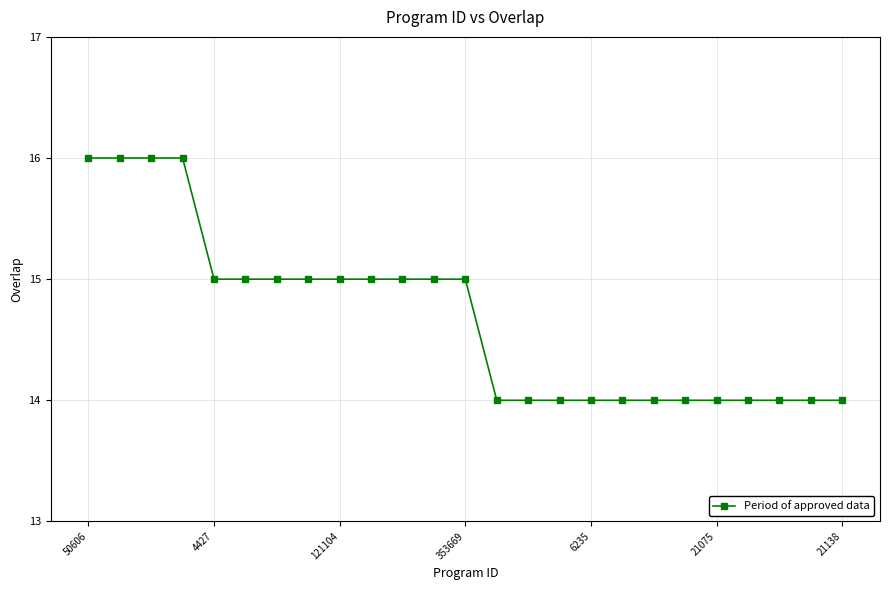

Reading left to right, extract all data points from this chart.

16	16	16	16	15	15	15	15	15	15	15	15	15	14	14	14	14	14	14	14	14	14	14	14	14